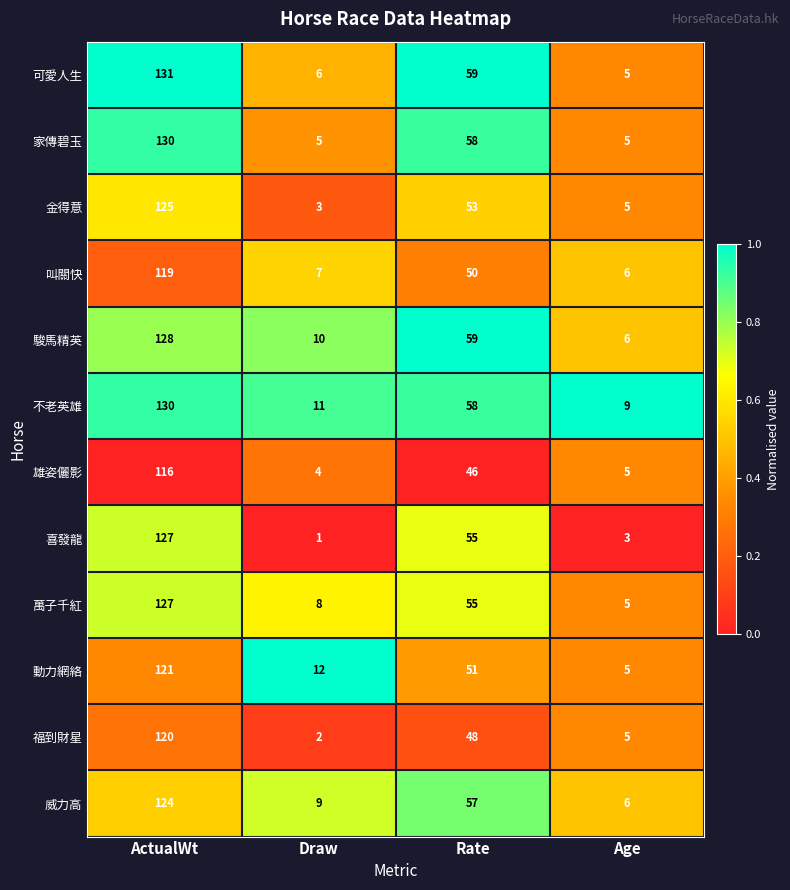

What is the maximum value shown in the chart?

131